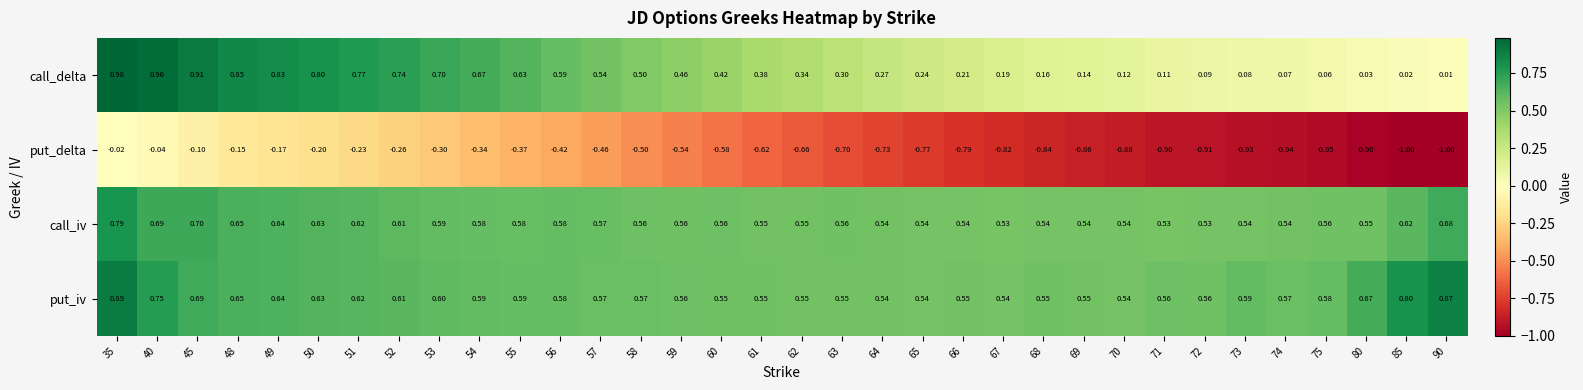

Rank the series at 58 from highest to lowest value.

put_iv, call_iv, call_delta, put_delta